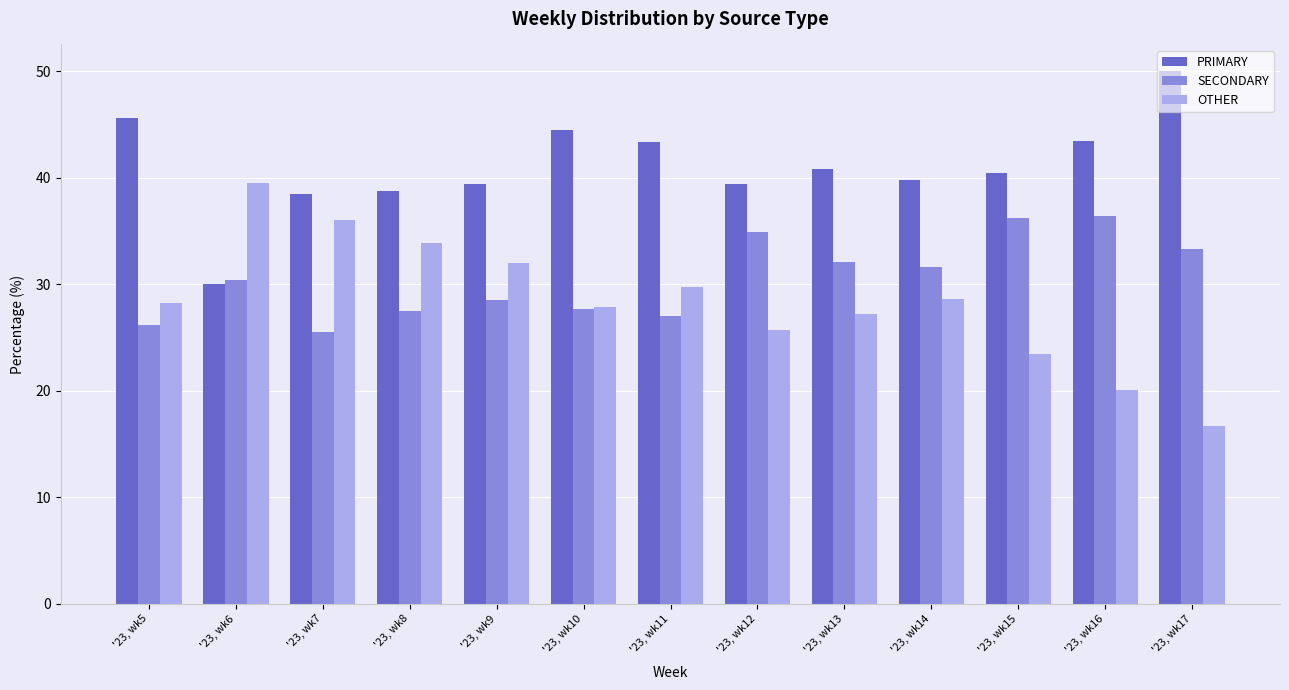

The value of OTHER at '23, wk15 is 14.8. True or false?

False